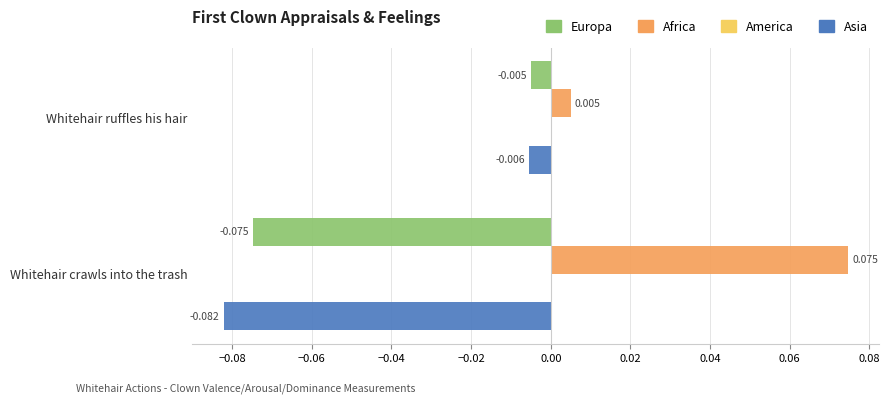

Which series has the largest total across all categories?

Africa